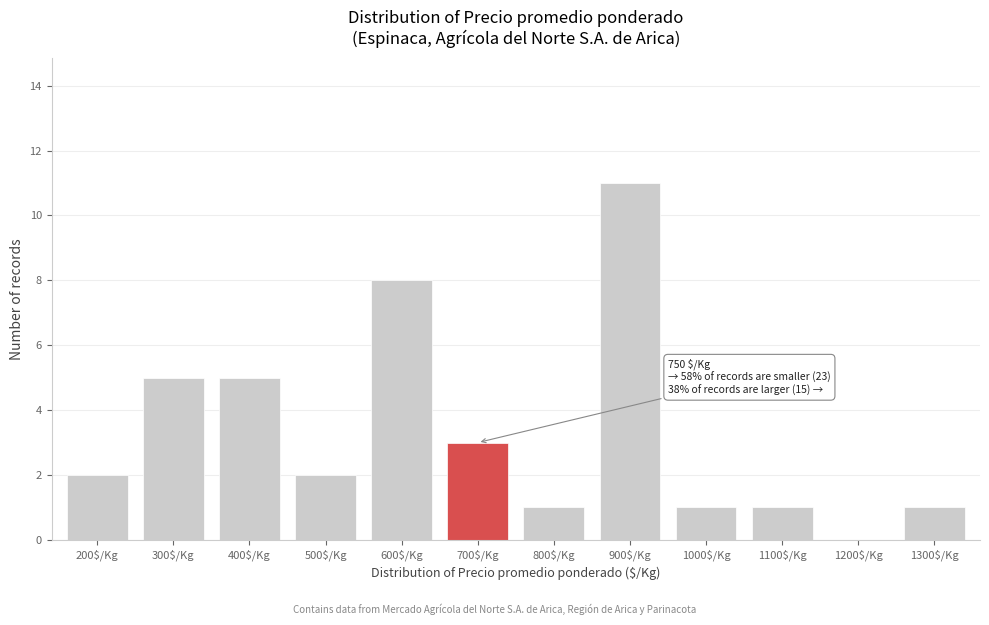

At which category does the chart reach its peak across all series?

900$/Kg